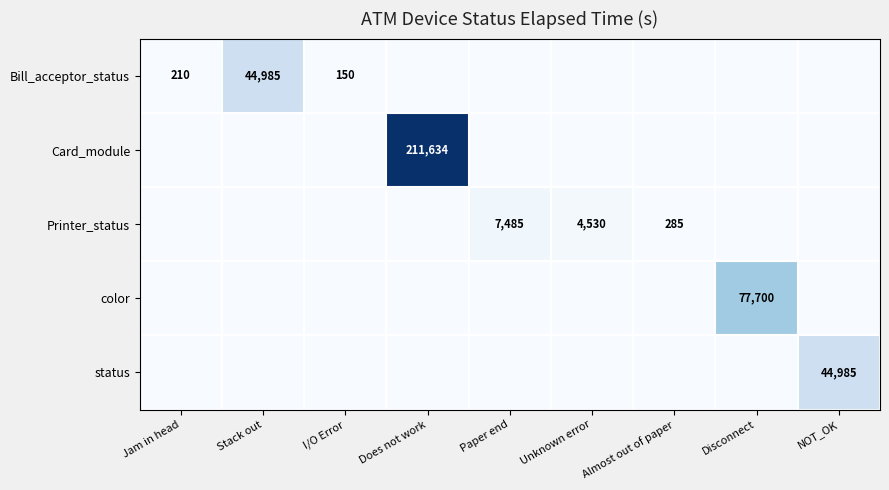

Is the value of Card_module at Unknown error greater than the value of Bill_acceptor_status at Does not work?

No